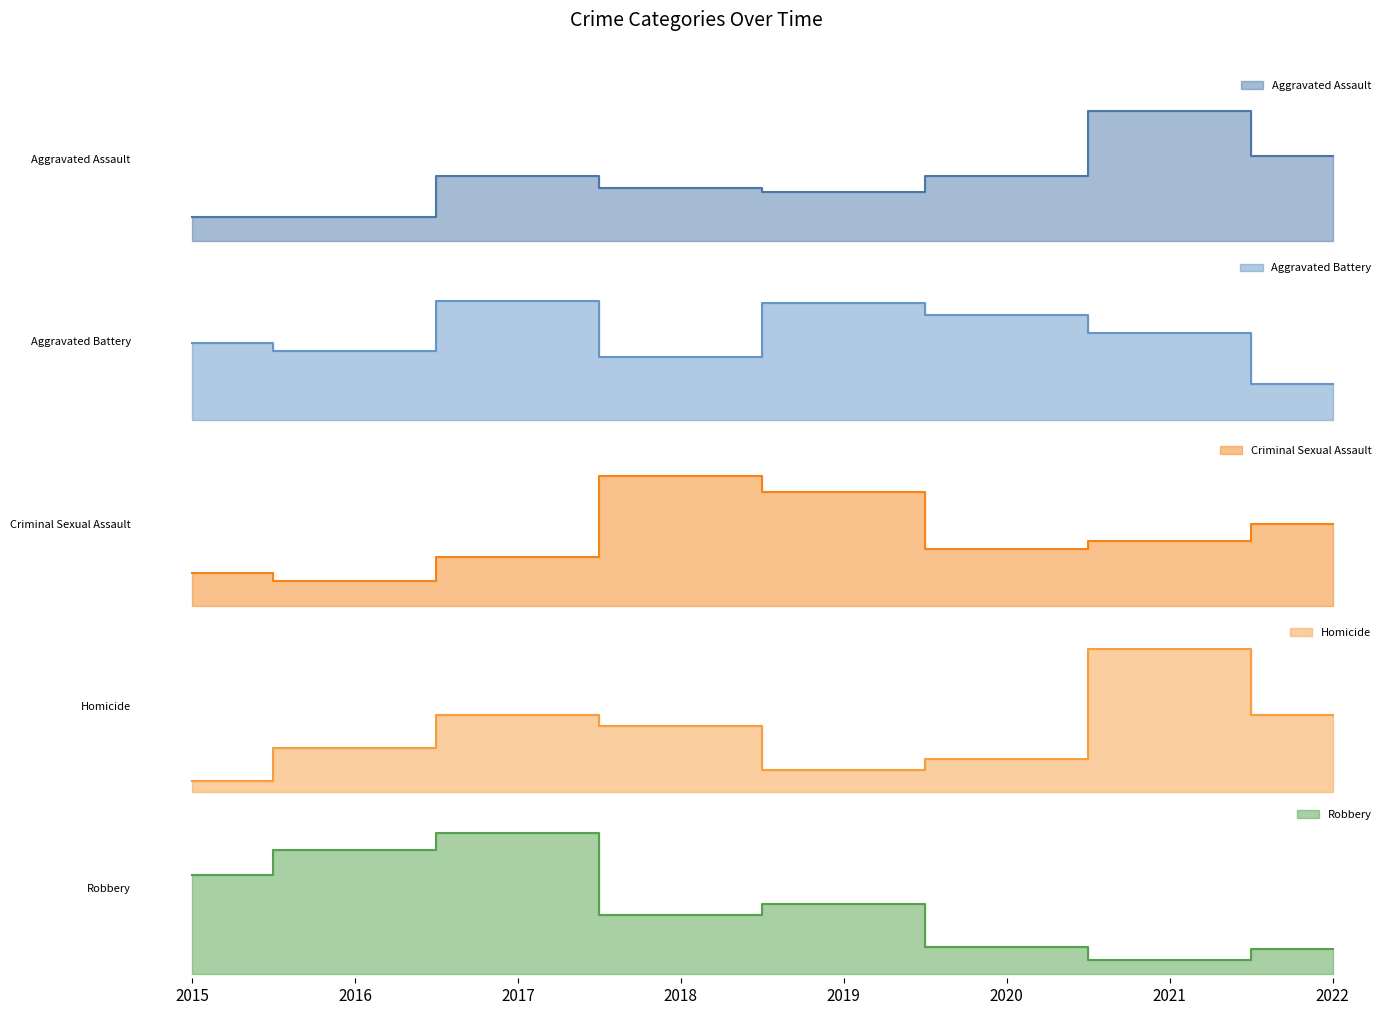

True or false: Homicide and Aggravated Battery intersect in this chart.

False